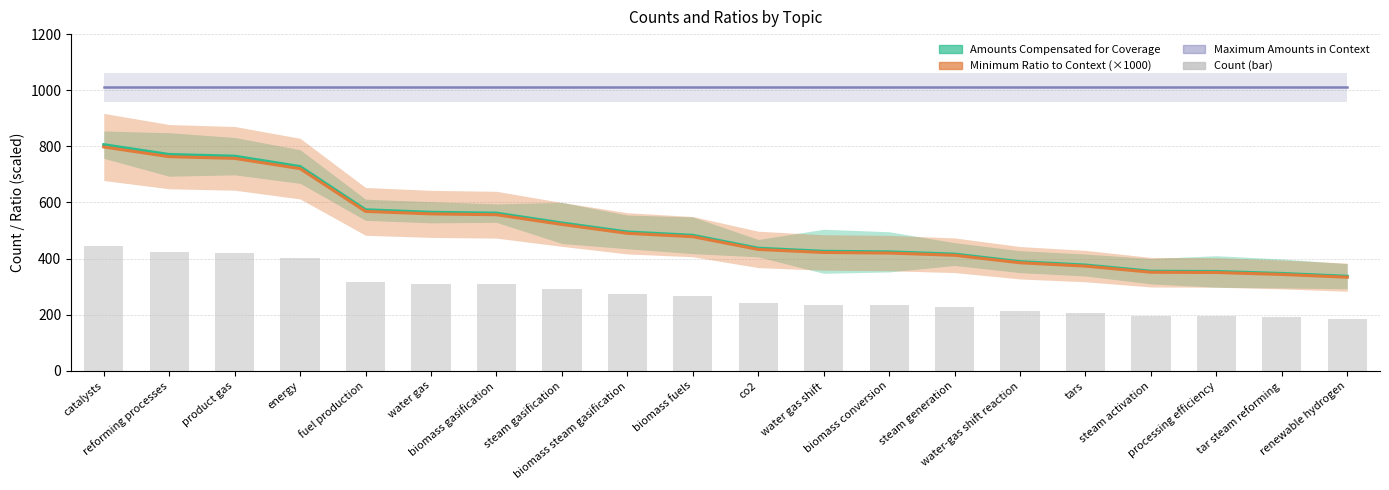

Approximately how many times larger is the value at biomass gasification compared to water-gas shift reaction?

1.4